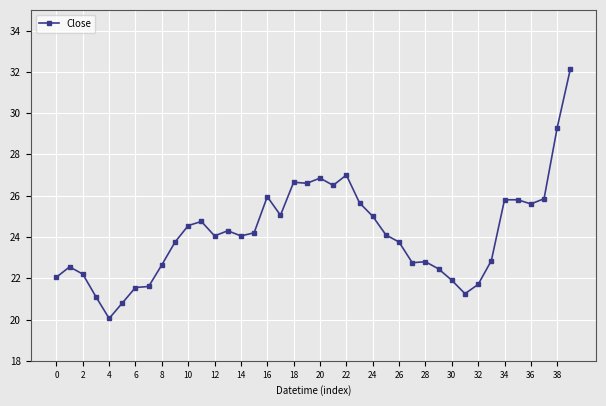

What is the value of the 1st point from the left?

22.0